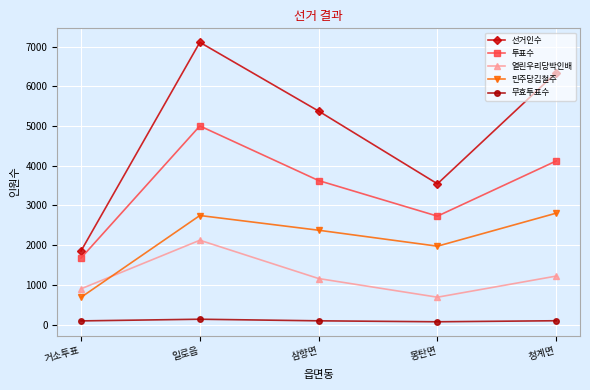

True or false: 선거인수 and 열린우리당박인배 cross at least once.

False